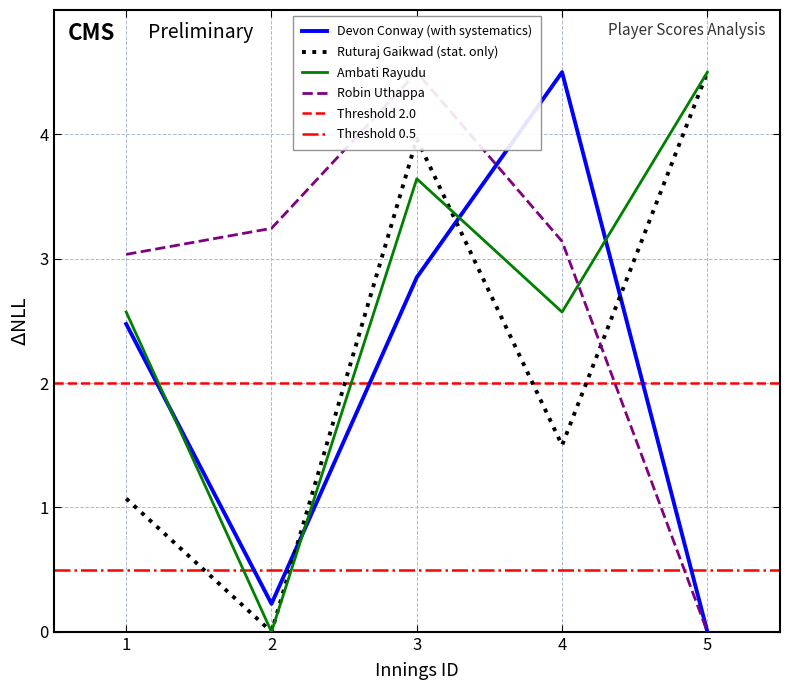

True or false: score_robin has more than 0 points higher than both neighbors.

True